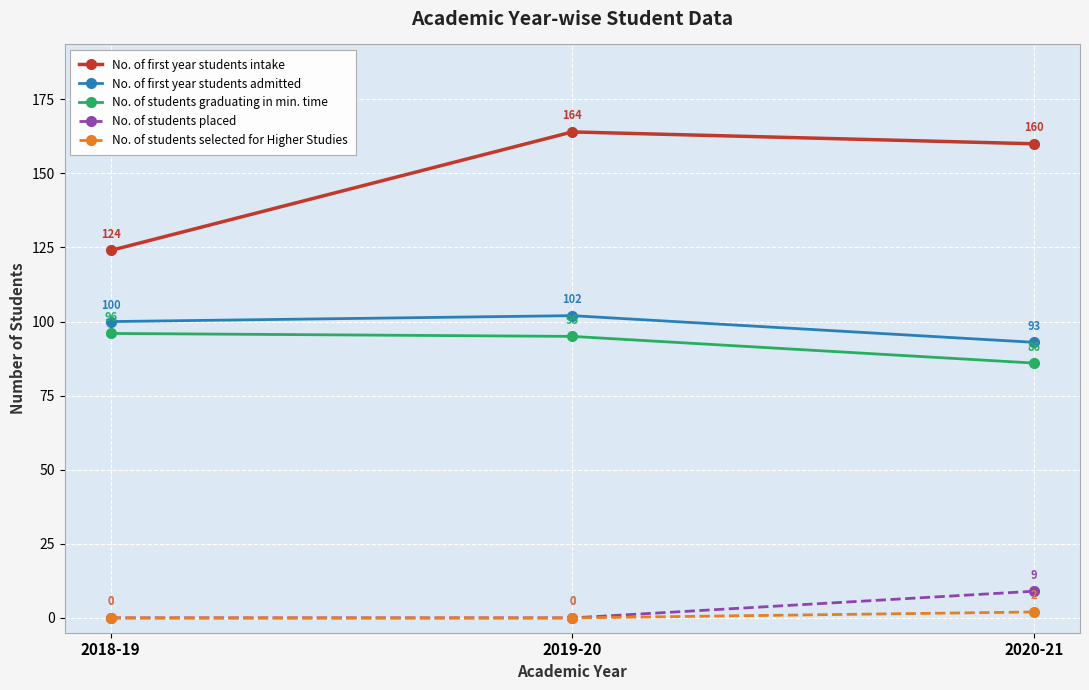

Which label corresponds to the largest value in the chart?

2019-20